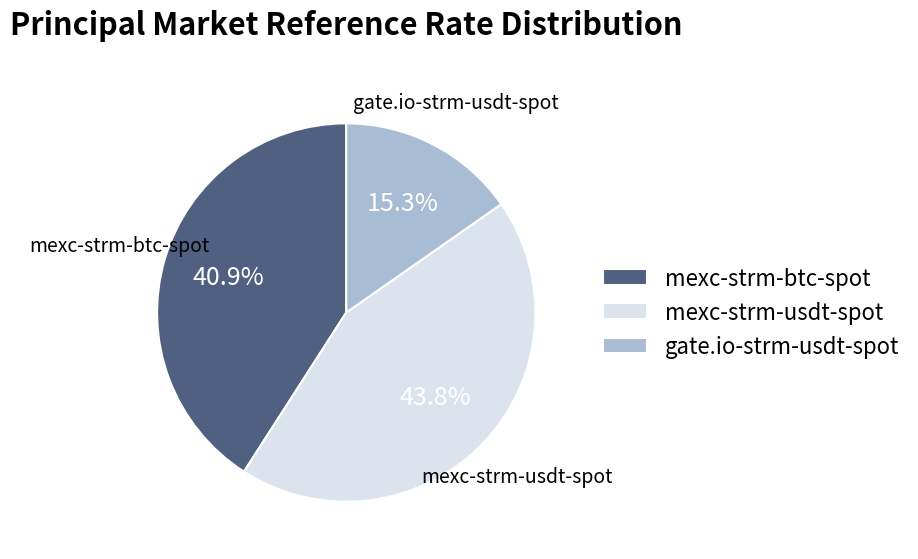

Is there a majority slice in this chart?

No